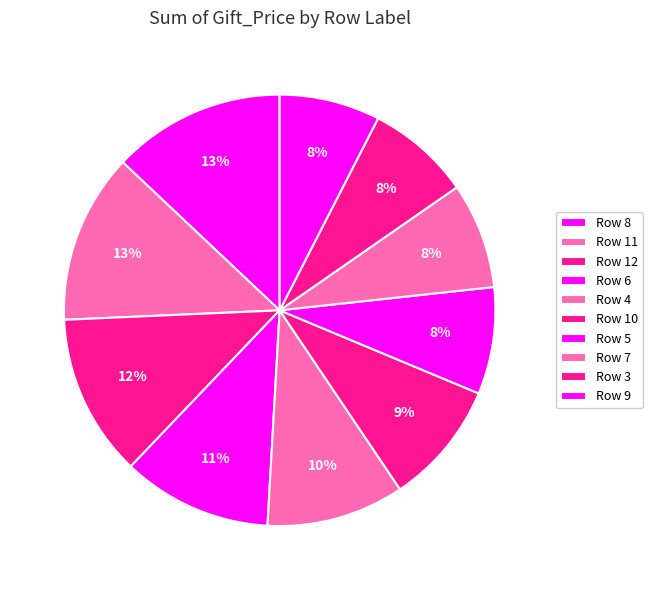

Count the number of slices in the pie.

10